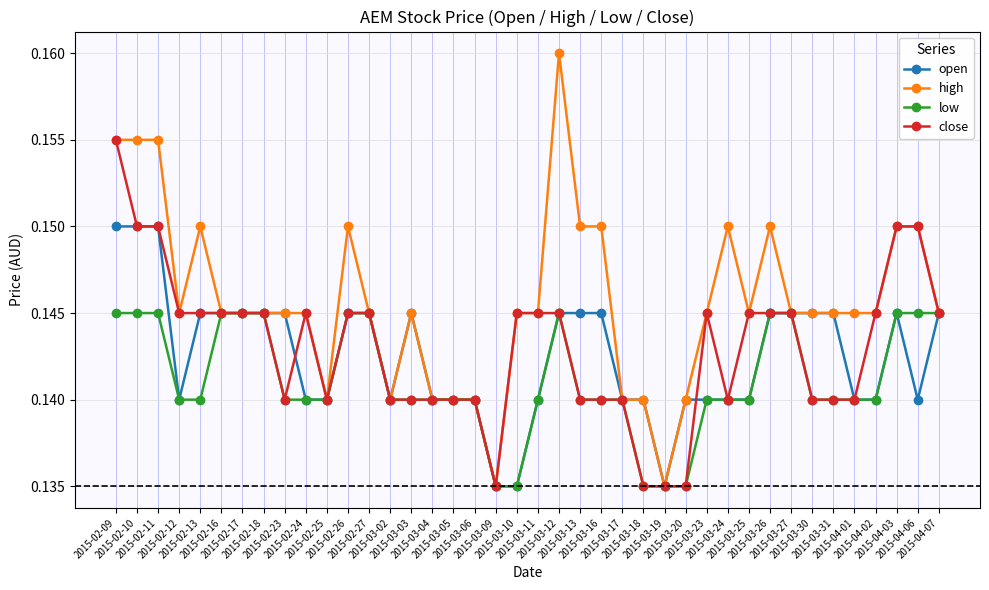

True or false: high has more than 0 interior local peaks.

True